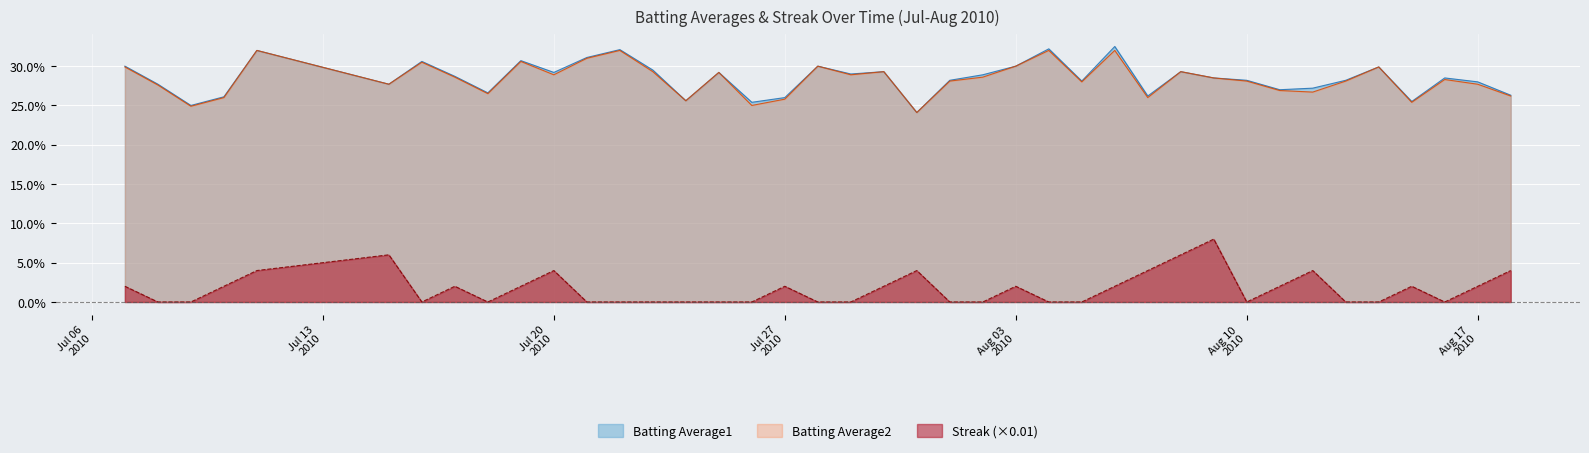

True or false: Batting Average2 and Batting Average1 intersect in this chart.

False